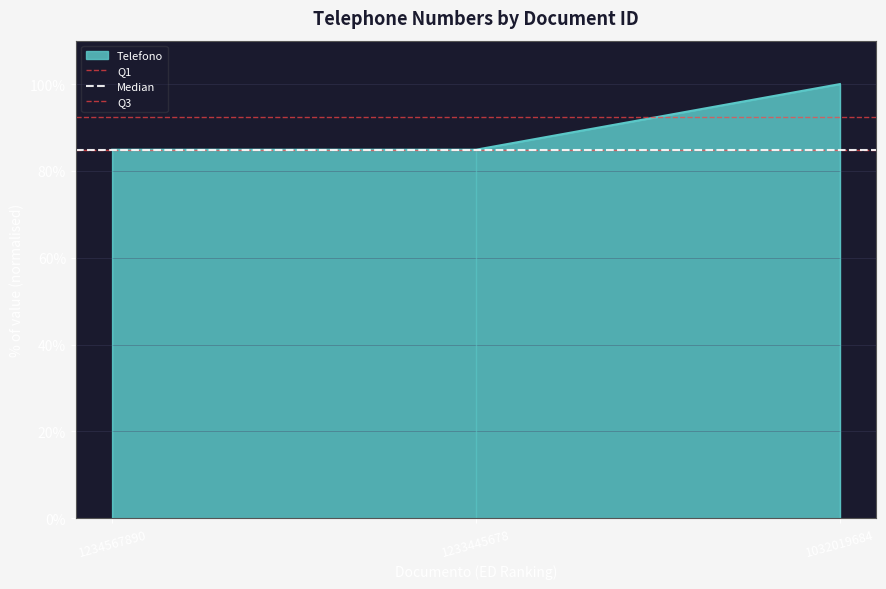

What is the lowest value of the Telefono series?

84.9